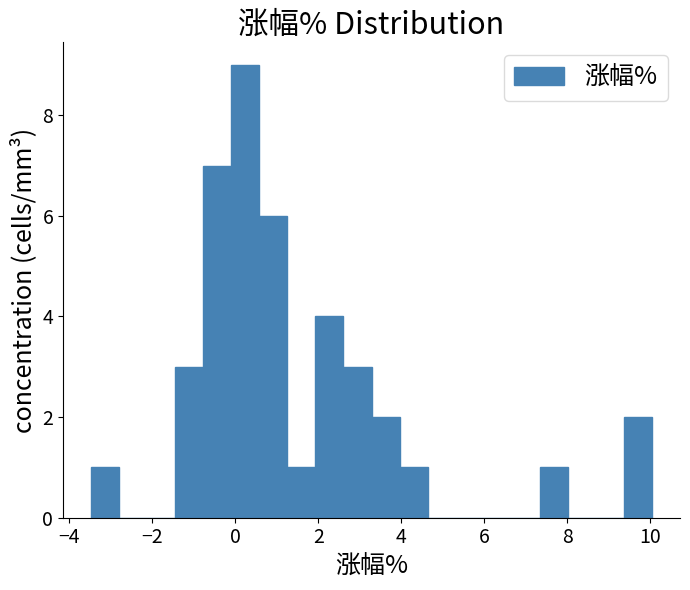

Read against the x-axis, roughly where is the centre of the tallest bar?

0.2